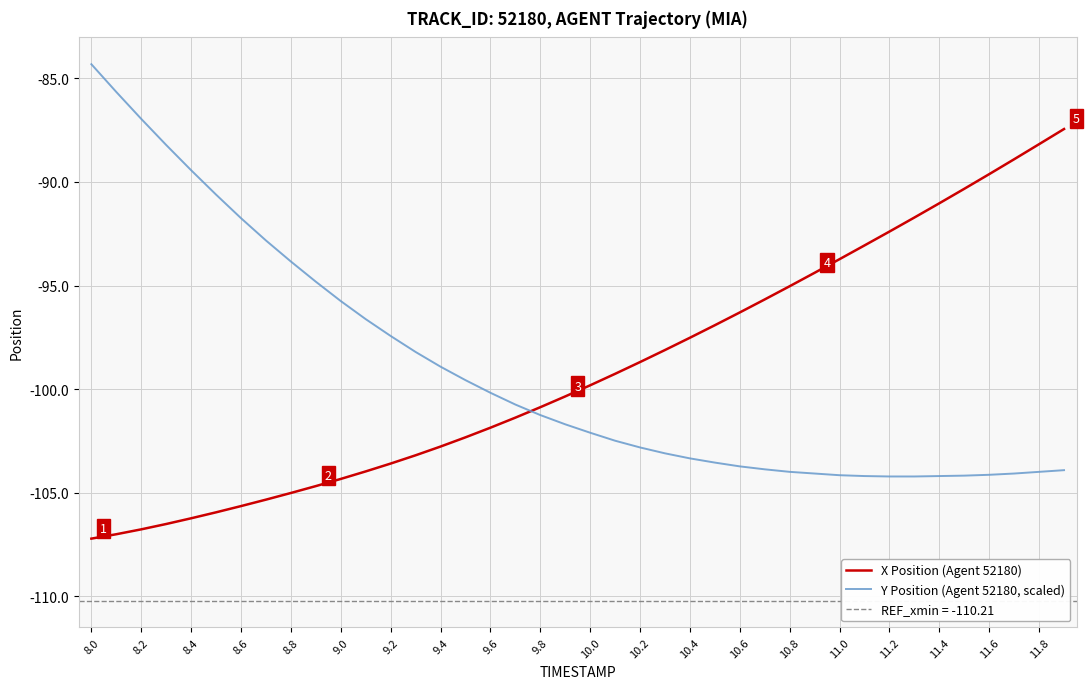

True or false: Y Position (Agent 52180, scaled) has a value of -24.6 at 10.8.

False